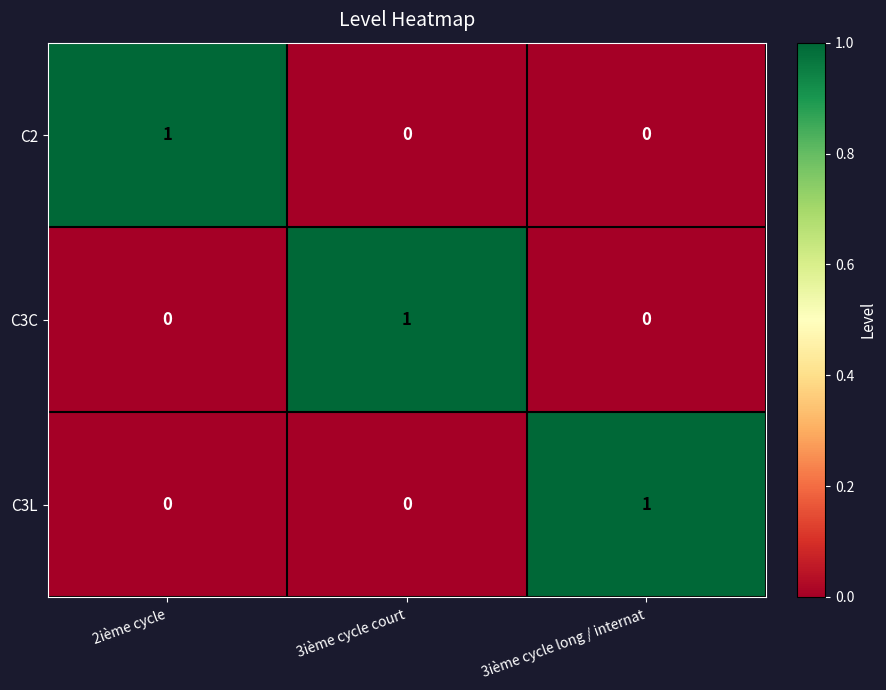

How many C2 values are between 0 and 1?

3